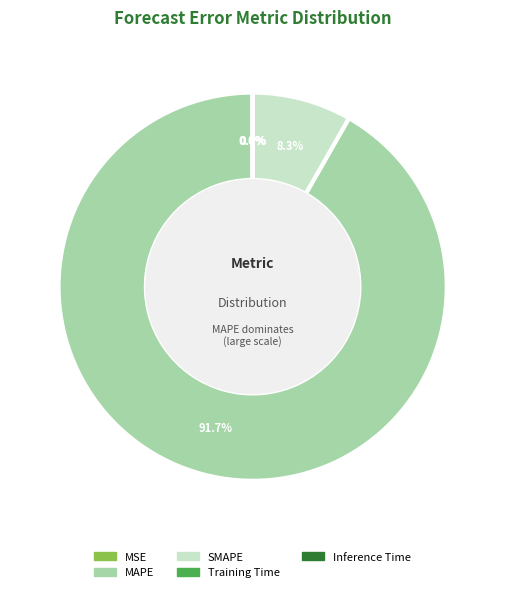

How much of the chart is everything except SMAPE?

91.7%